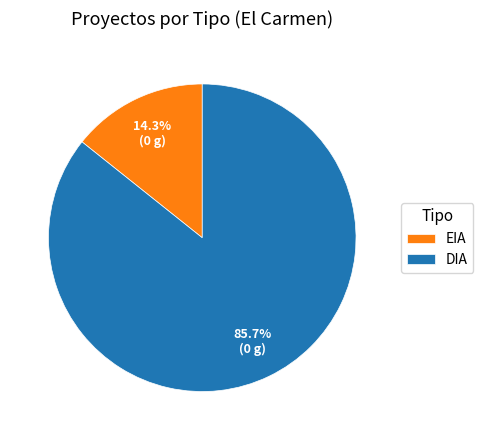

Which slice is the smallest?

EIA